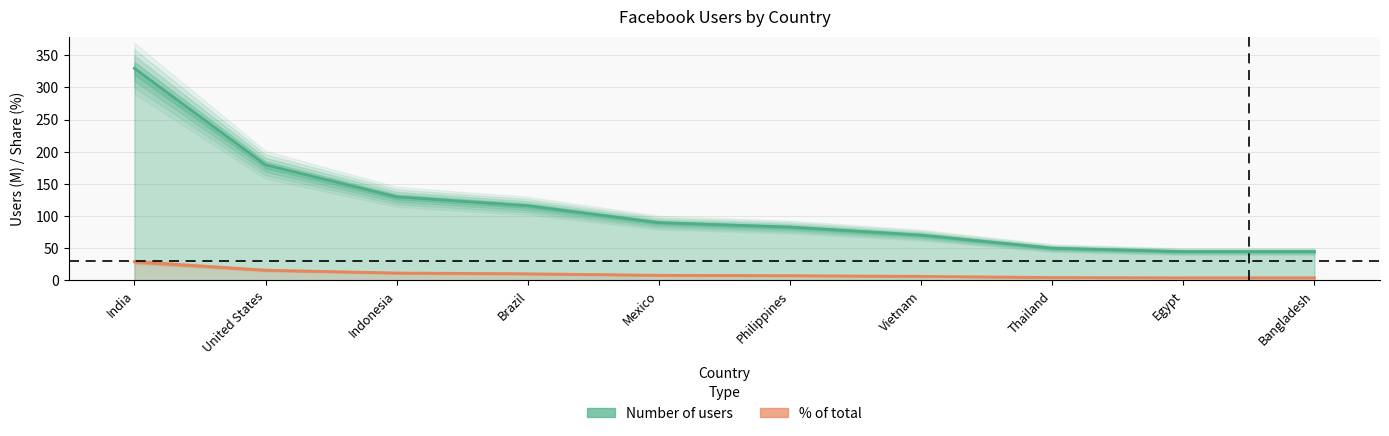

What is the value of the Number of users point at the 10th from the left?

44.7